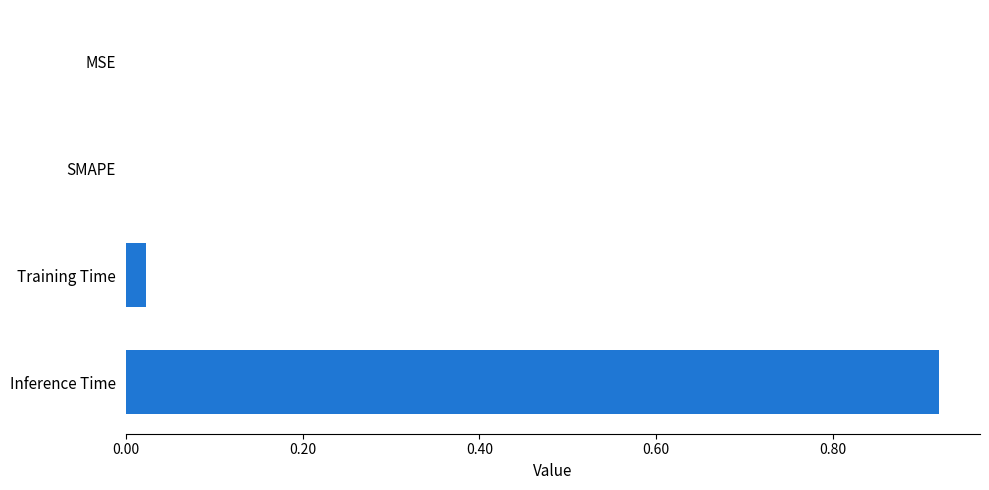

The chart shows a value of 0.2 at Inference Time. True or false?

False